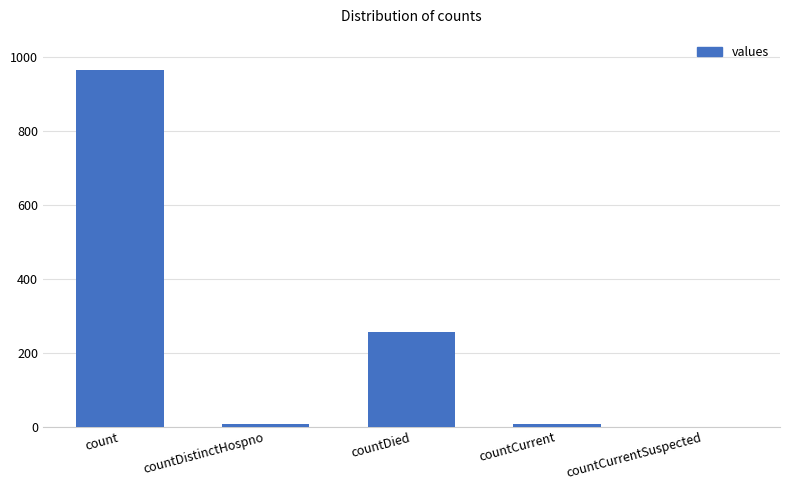

Reading left to right, list all the values displayed in this chart.

964	6	256	6	0